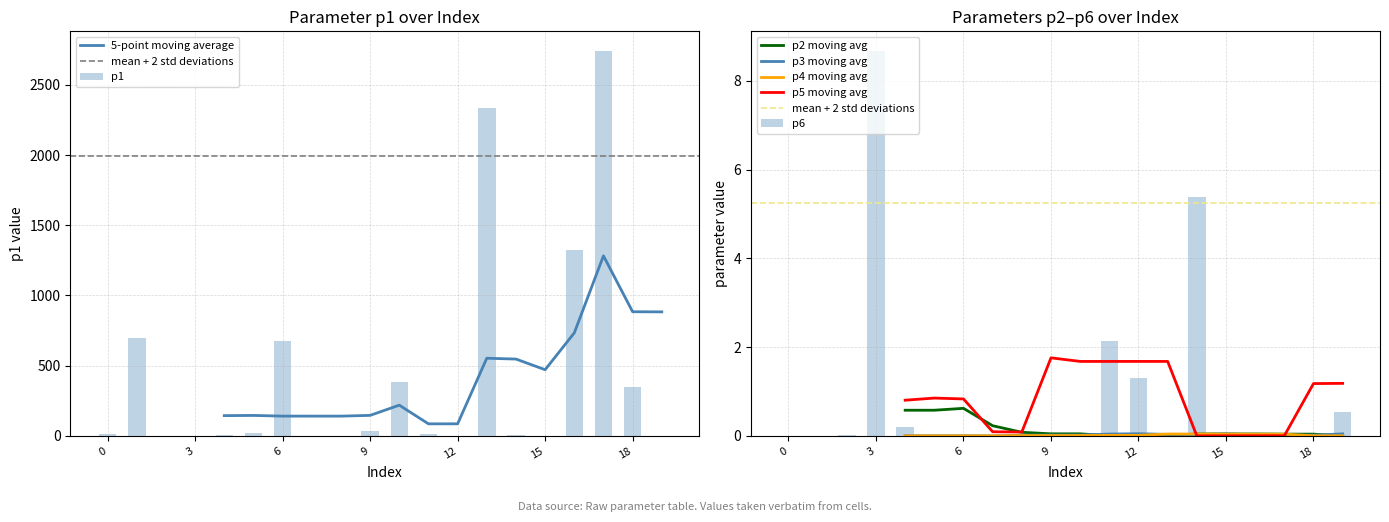

Reading right to left, what are all the values shown in this chart?

p1: 1.3	345.6	2744.1	1322.6	2.4	6.0	2335.8	0.6	11.1	381.9	35.8	0.1	0.0	675.4	19.1	8.4	0.3	0.4	699.5	12.2
p2: 0.0	0.0	0.0	0.0	0.0	0.2	0.0	0.0	0.0	0.0	0.0	0.0	0.0	0.2	0.0	0.2	0.8	2.0	0.0	0.0
p3: 0.1	0.0	0.0	0.0	0.1	0.0	0.0	0.0	0.1	0.0	0.0	0.1	0.0	0.0	0.0	0.0	0.0	0.0	0.0	0.0
p4: 0.0	0.0	0.0	0.0	0.0	0.0	0.2	0.0	0.0	0.0	0.0	0.0	0.0	0.0	0.0	0.0	0.0	0.0	0.0	0.0
p5: 0.0	5.9	0.0	0.0	0.0	0.0	0.0	0.0	0.0	0.0	8.4	0.0	0.0	0.0	0.4	0.0	0.0	3.7	0.1	0.2
p6: 0.5	0.0	0.0	0.0	0.0	5.4	0.0	1.3	2.1	0.0	0.0	0.0	0.0	0.0	0.0	0.2	8.7	0.0	0.0	0.0